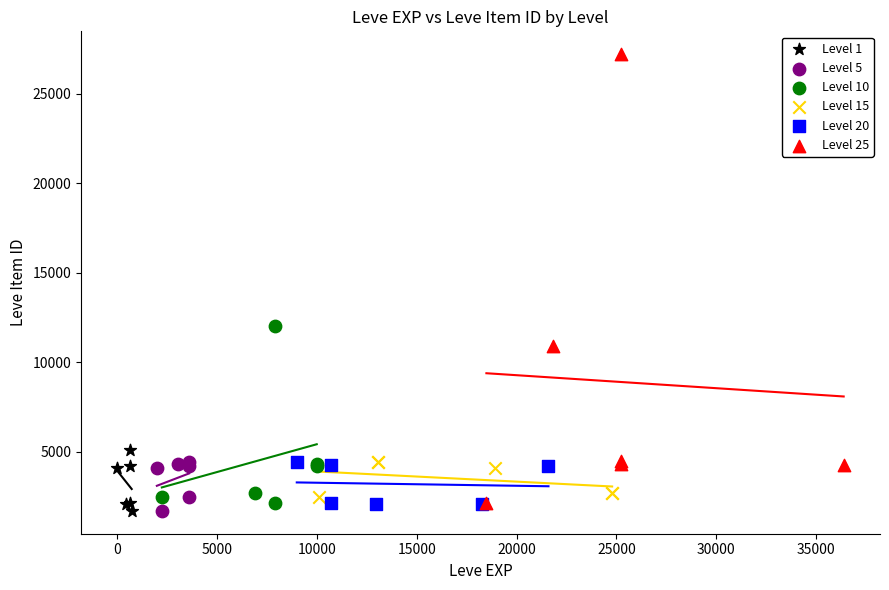

Which series has the largest Y range (max minus min)?

Level 25